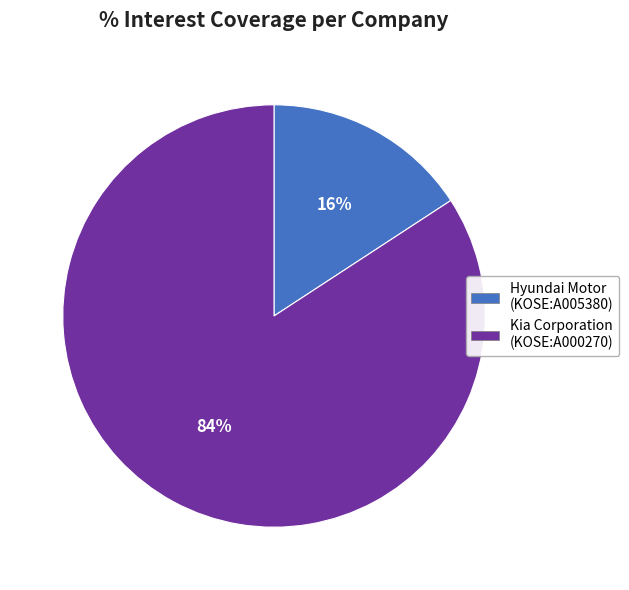

Is there a majority slice in this chart?

Yes